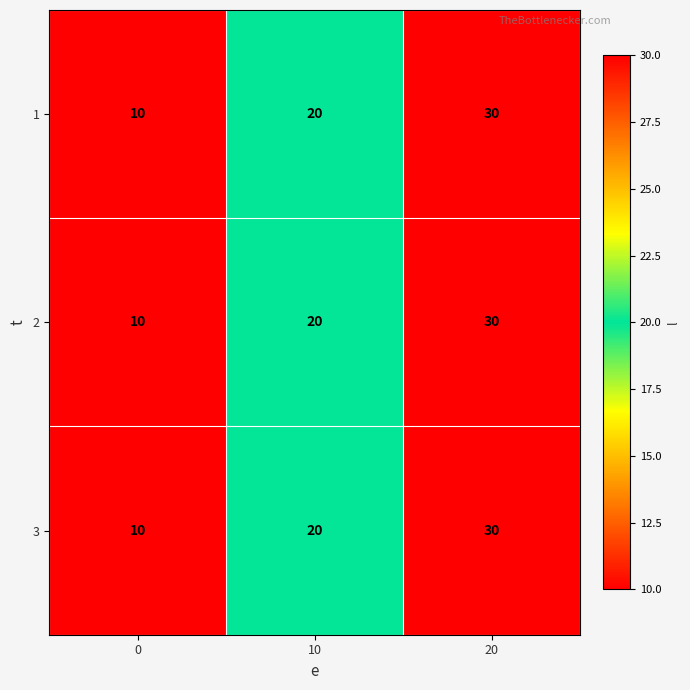

What is the total value across all series at 0?

30